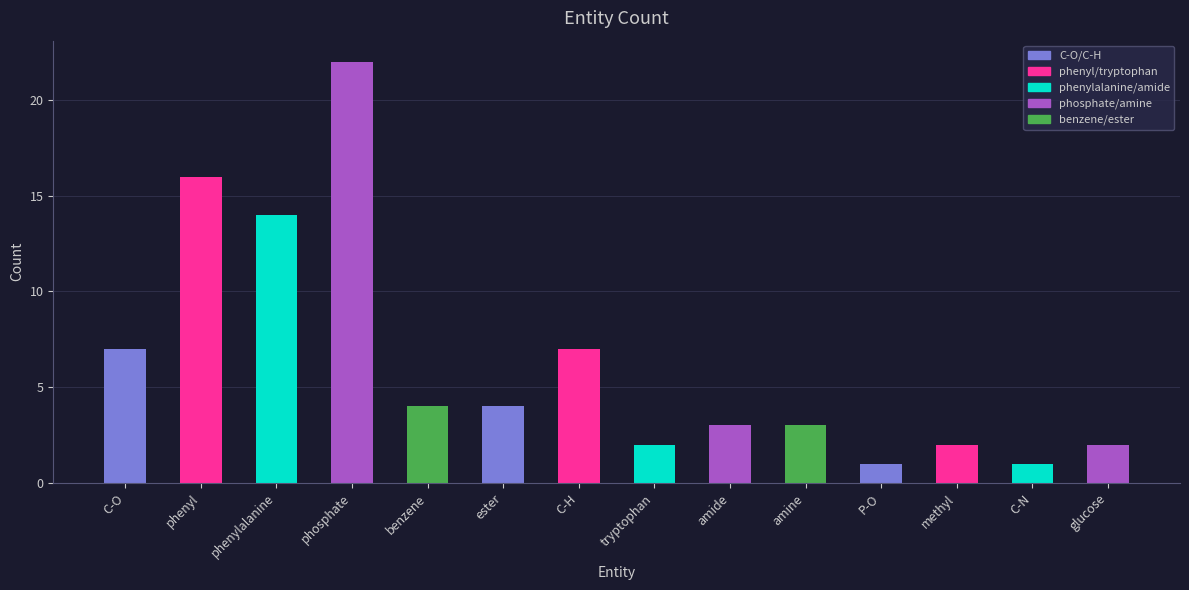

What is the label of the 10th bar from the right?

benzene